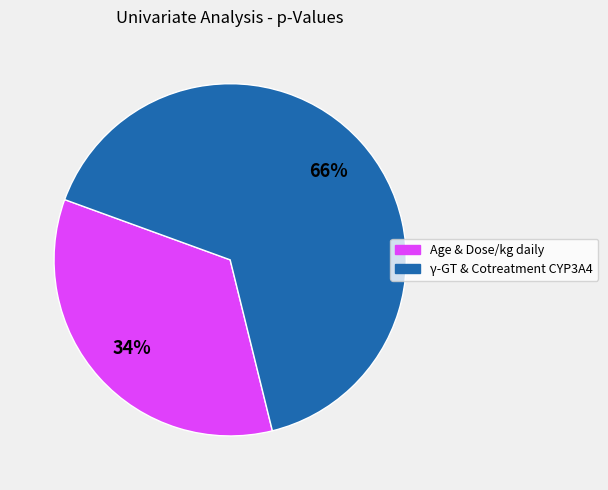

Does any single category account for the majority?

Yes